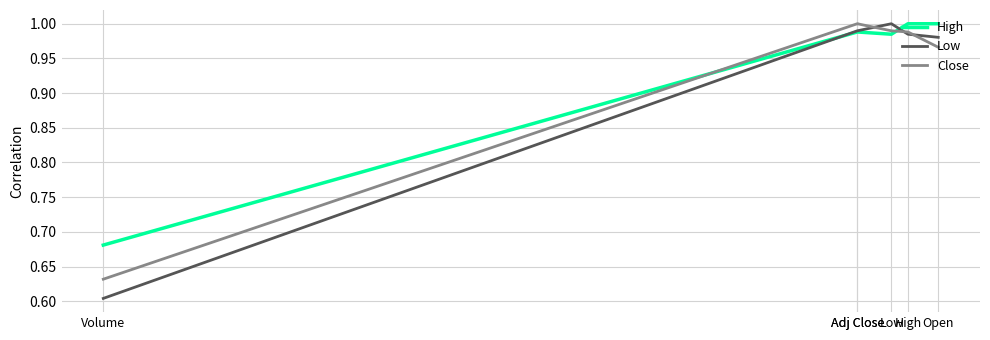

What is the smallest value displayed?

0.6